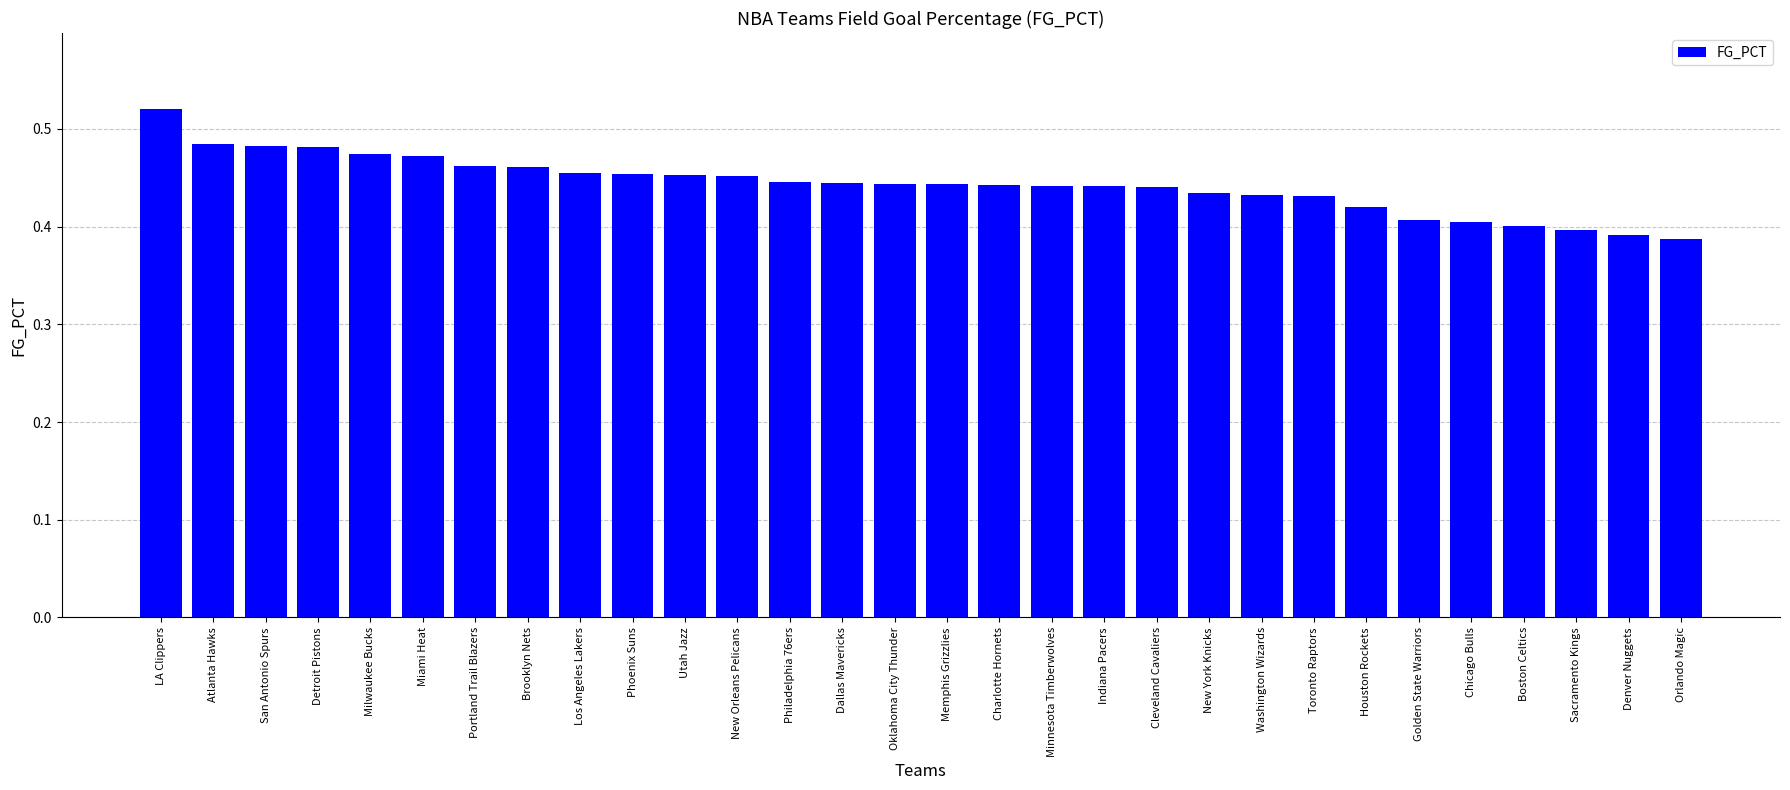

The value at Houston Rockets is 0.4. True or false?

True